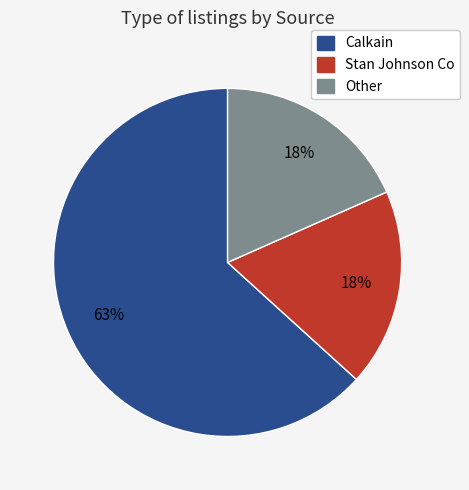

Which category has the biggest portion of the pie?

Calkain